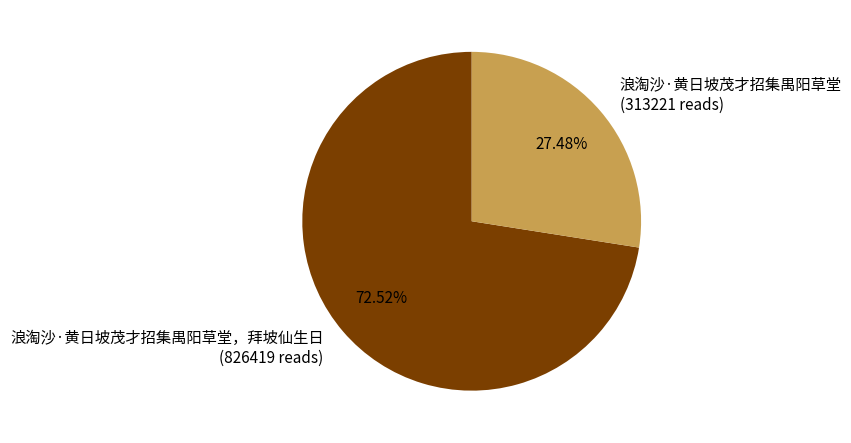

Rank the categories by value from lowest to highest.

浪淘沙·黄日坡茂才招集禺阳草堂 (313221 reads), 浪淘沙·黄日坡茂才招集禺阳草堂，拜坡仙生日 (826419 reads)